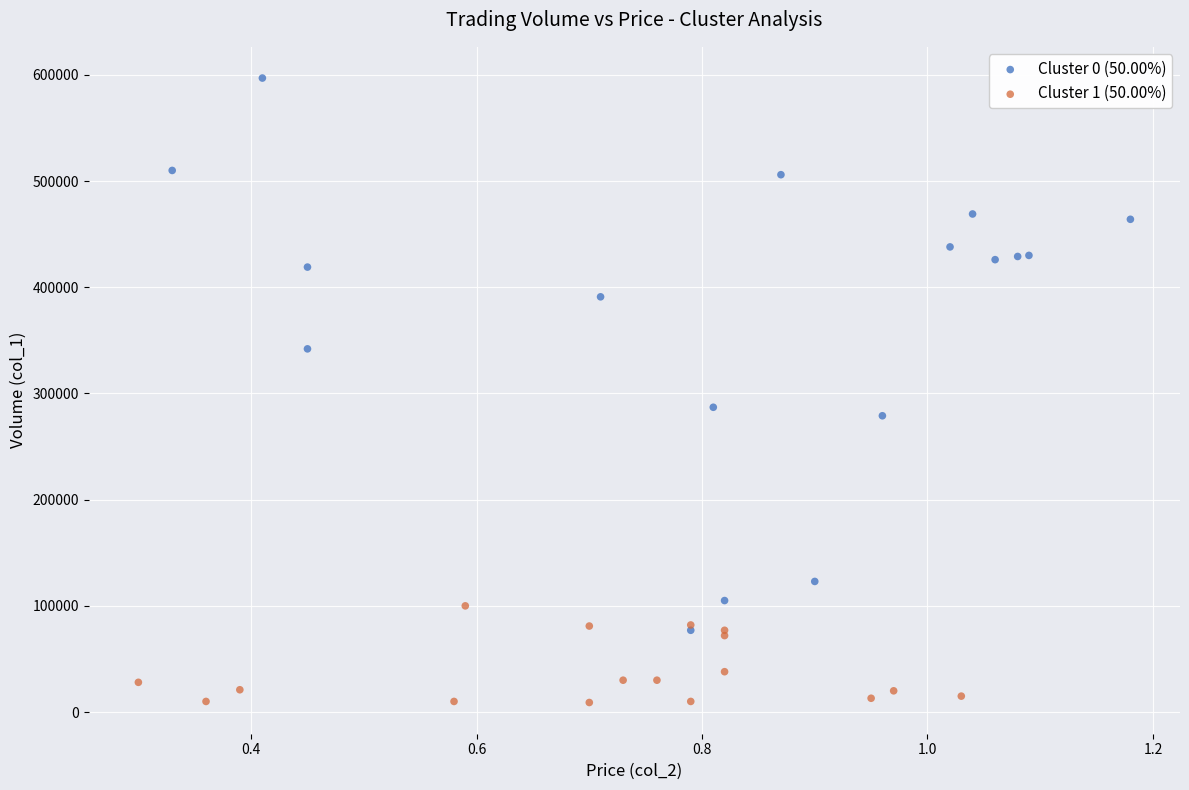

Which series contains the lowest Y value?

Cluster 1 (50.00%)